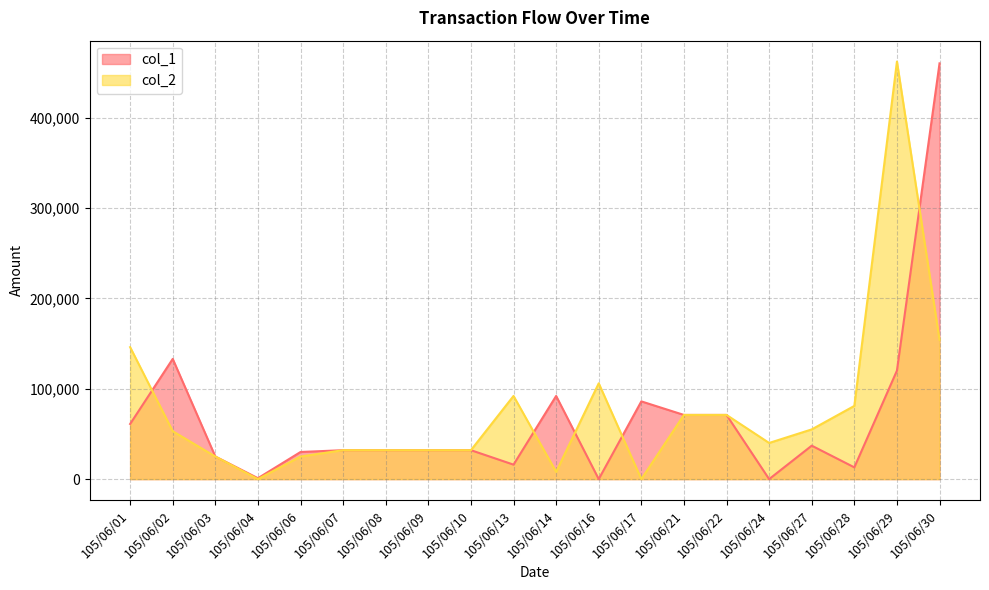

Reading left to right, extract all data points from this chart.

col_1: 105/06/01=61000	105/06/02=133000	105/06/03=25000	105/06/04=1000	105/06/06=30000	105/06/07=32000	105/06/08=32000	105/06/09=32000	105/06/10=32000	105/06/13=16000	105/06/14=92000	105/06/16=0	105/06/17=86000	105/06/21=71000	105/06/22=71000	105/06/24=0	105/06/27=37000	105/06/28=13000	105/06/29=120000	105/06/30=460000
col_2: 105/06/01=146000	105/06/02=53000	105/06/03=25000	105/06/04=0	105/06/06=25000	105/06/07=32000	105/06/08=32000	105/06/09=32000	105/06/10=32000	105/06/13=92000	105/06/14=8000	105/06/16=106000	105/06/17=0	105/06/21=71000	105/06/22=71000	105/06/24=40000	105/06/27=55000	105/06/28=81000	105/06/29=462000	105/06/30=154000